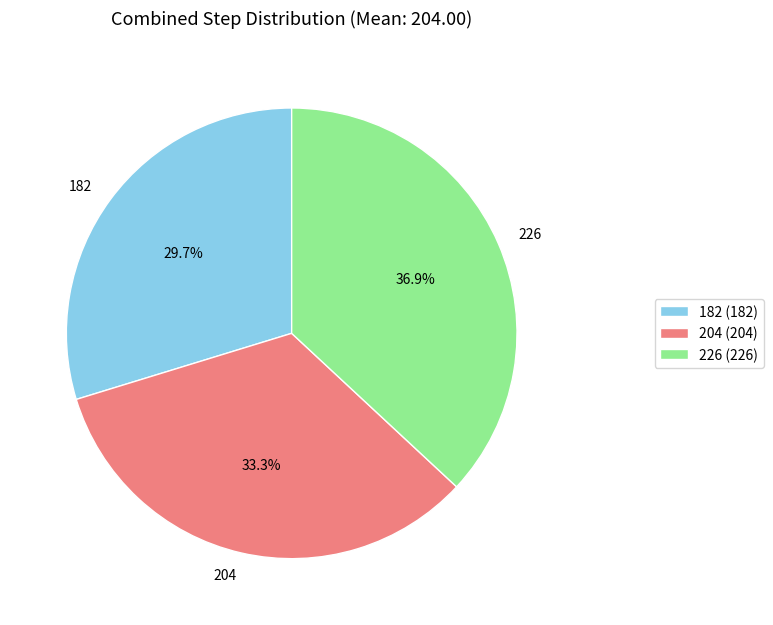

Does any single category account for the majority?

No